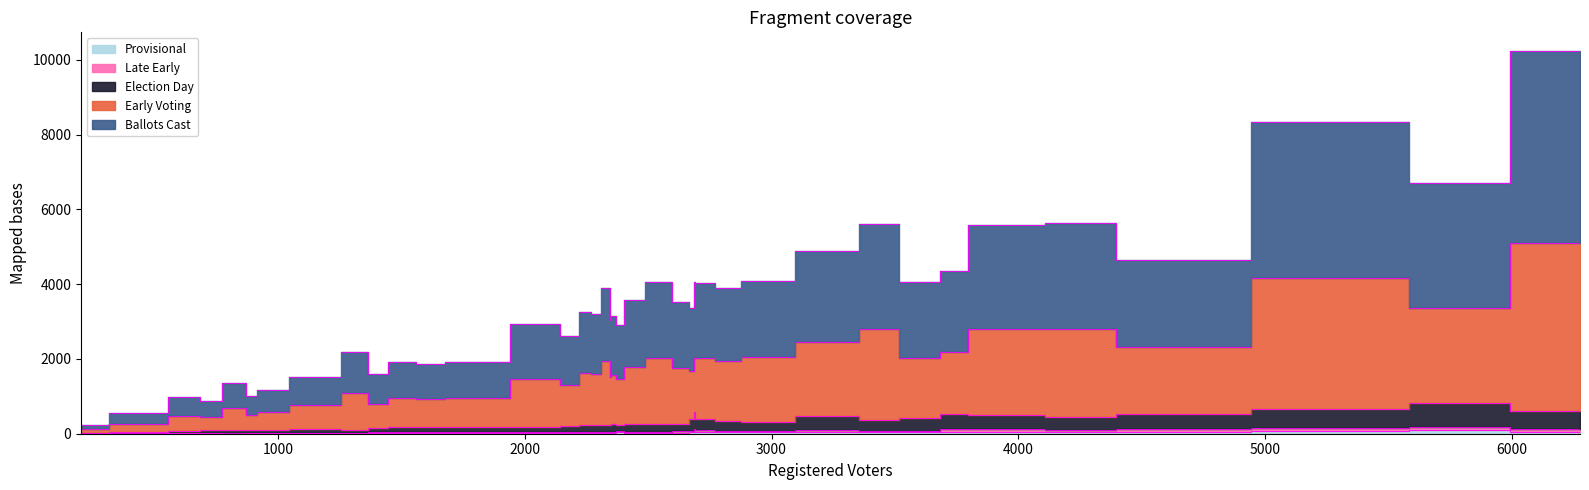

The Early Voting series shows 1980 at P22. True or false?

True